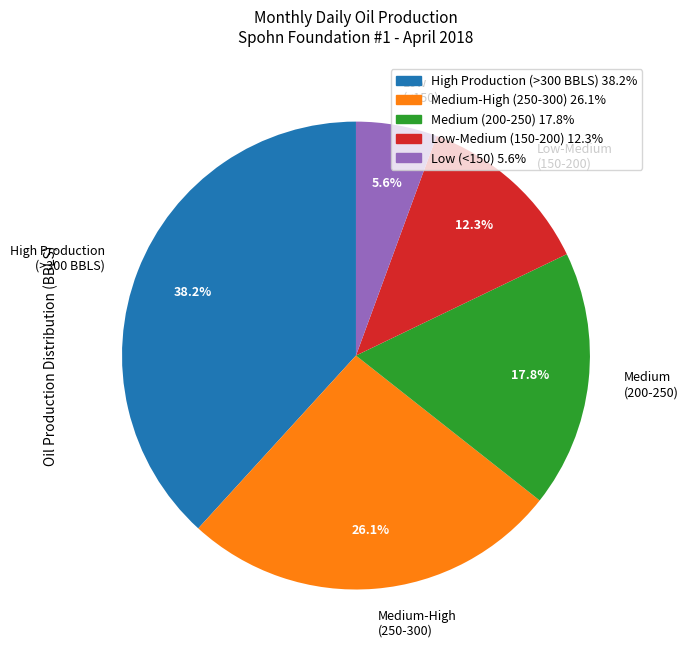

Rank the categories by value from highest to lowest.

High Production (>300 BBLS), Medium-High (250-300), Medium (200-250), Low-Medium (150-200), Low (<150)